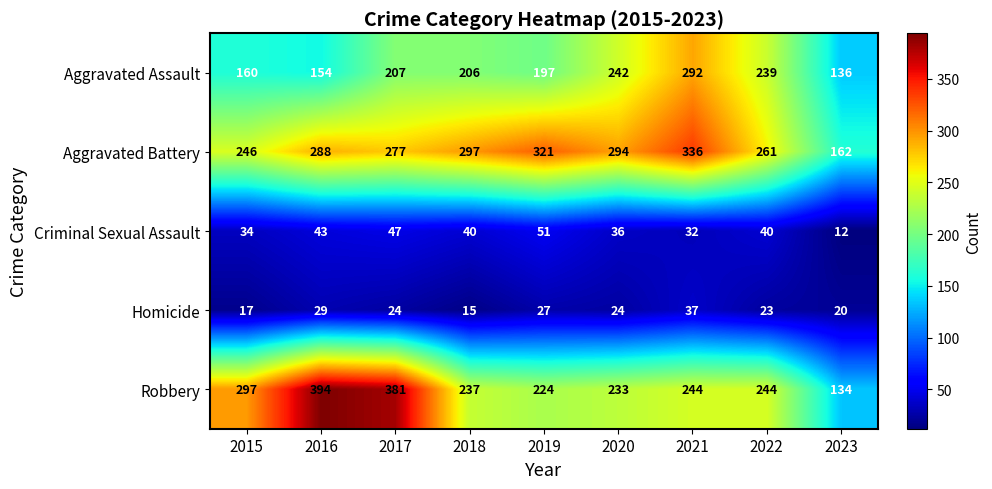

Which category has the highest value in the Aggravated Battery series?

2021